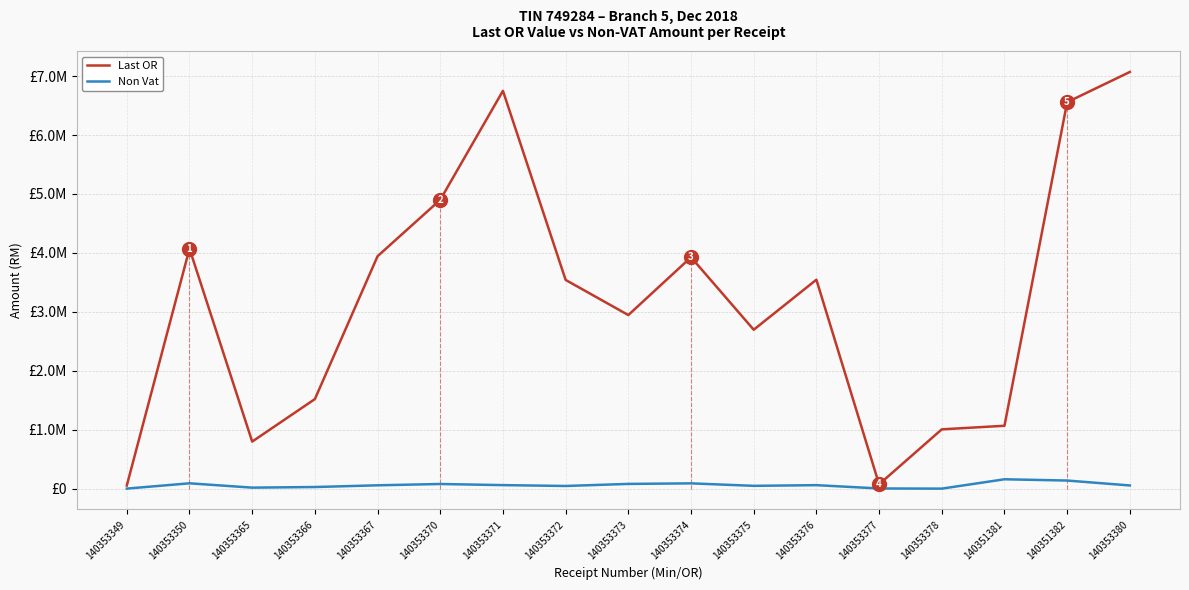

At how many categories does at least one series exceed 1596431?

11